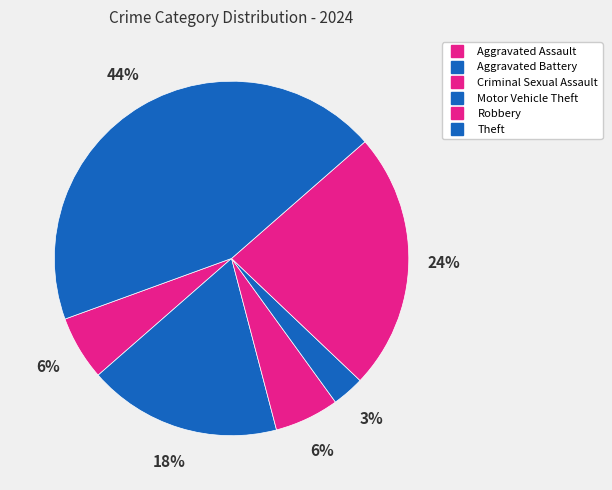

How many slices are in this pie chart?

6